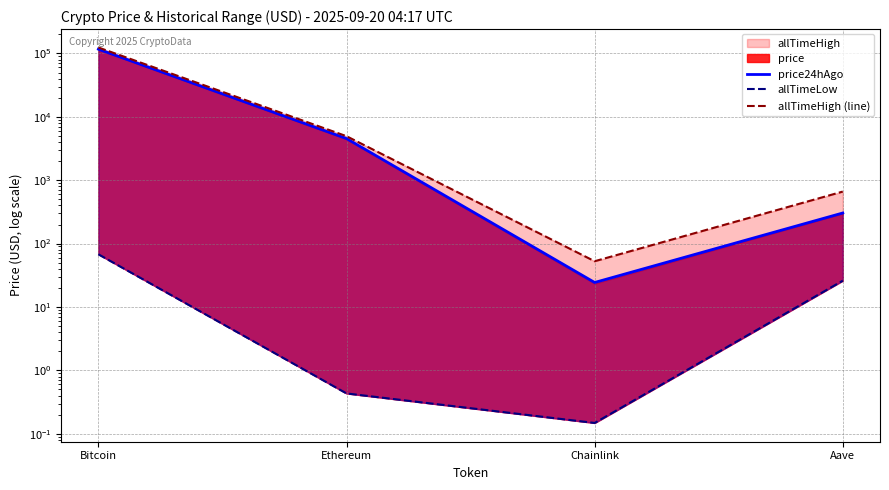

Reading left to right, what are all the values shown in this chart?

price24hAgo: 116776.0	4539.6	24.4	304.0
allTimeLow: 67.8	0.4	0.1	26.0
allTimeHigh (line): 124128.0	4946.1	52.7	661.7